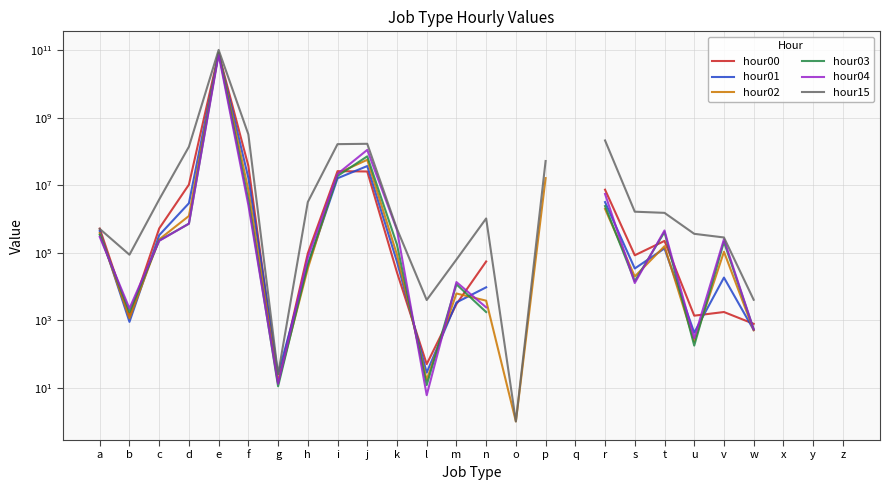

At which category is the sum across all series the highest?

e